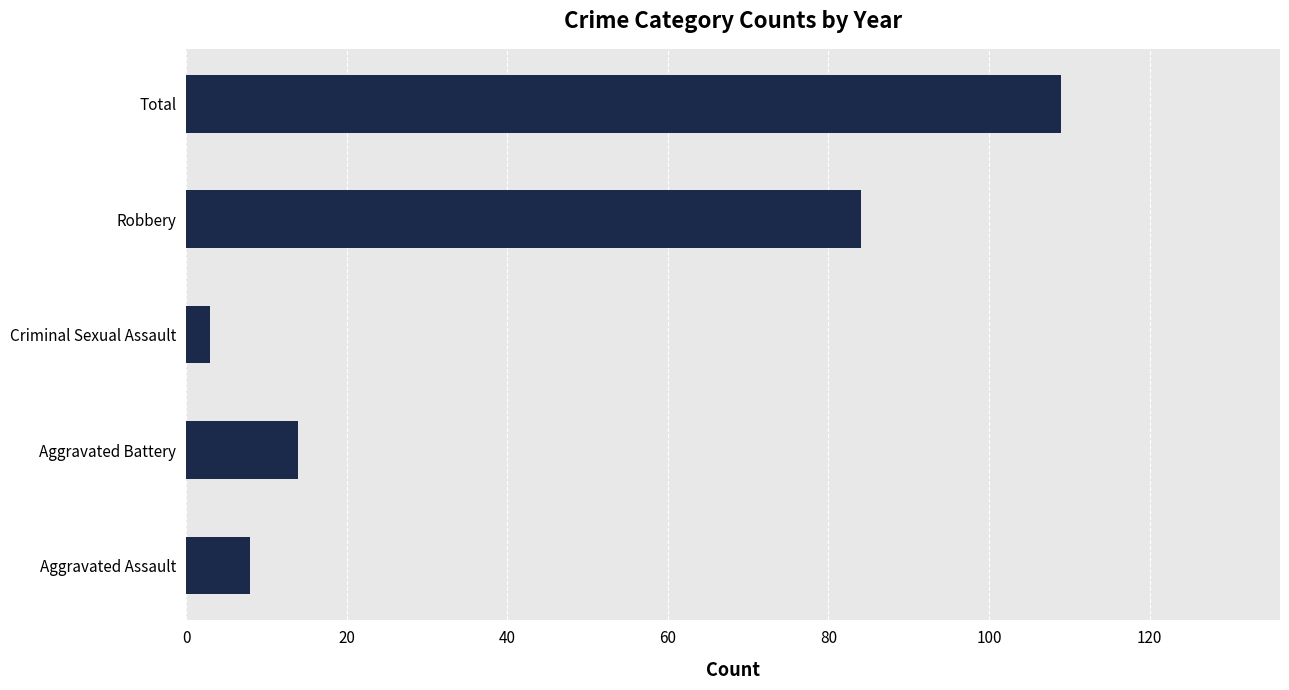

At which label is the value closest to 56?

Robbery